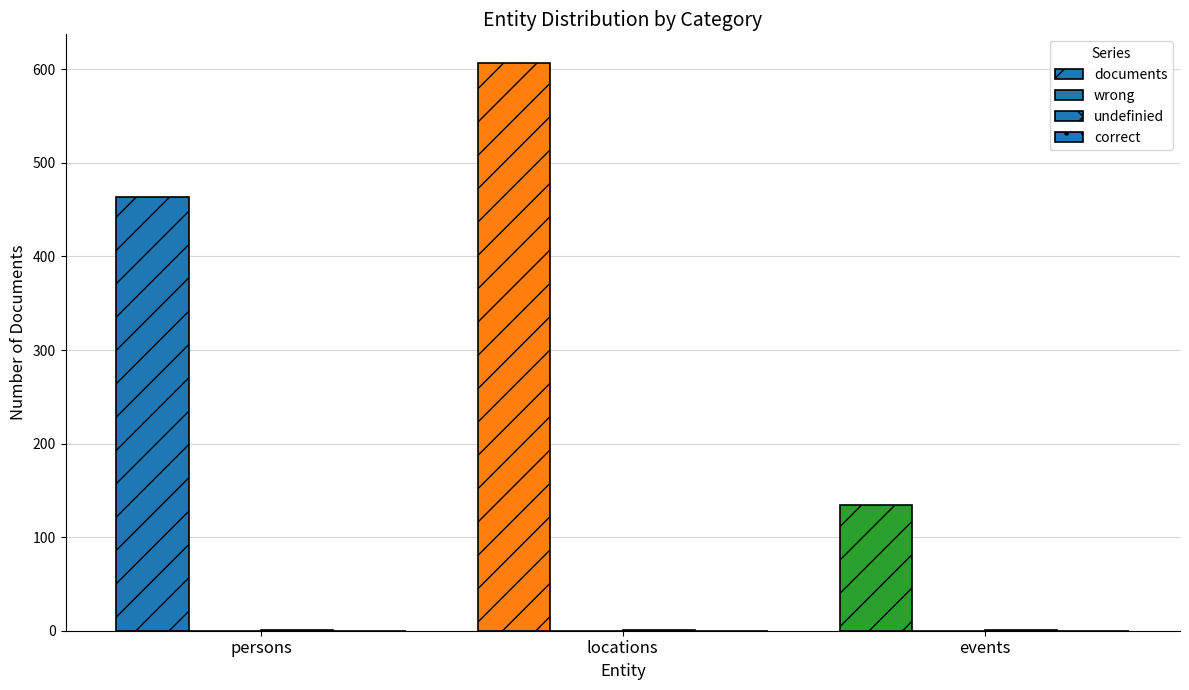

Are the bars grouped side by side (vs. stacked)?

Yes